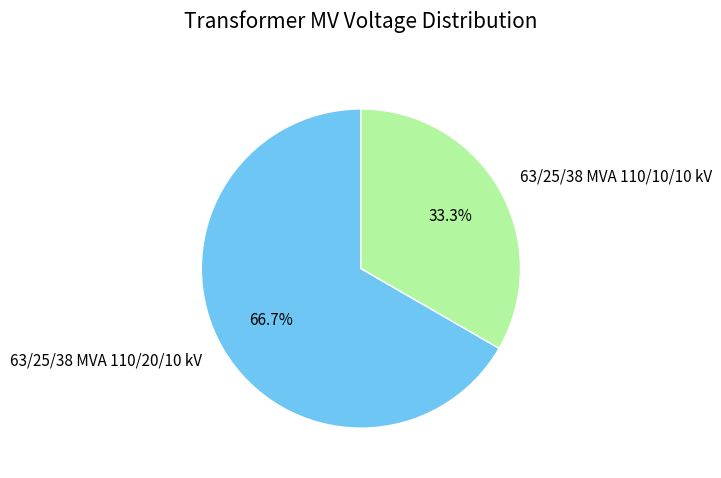

What portion of the pie excludes 63/25/38 MVA 110/20/10 kV?

33.3%